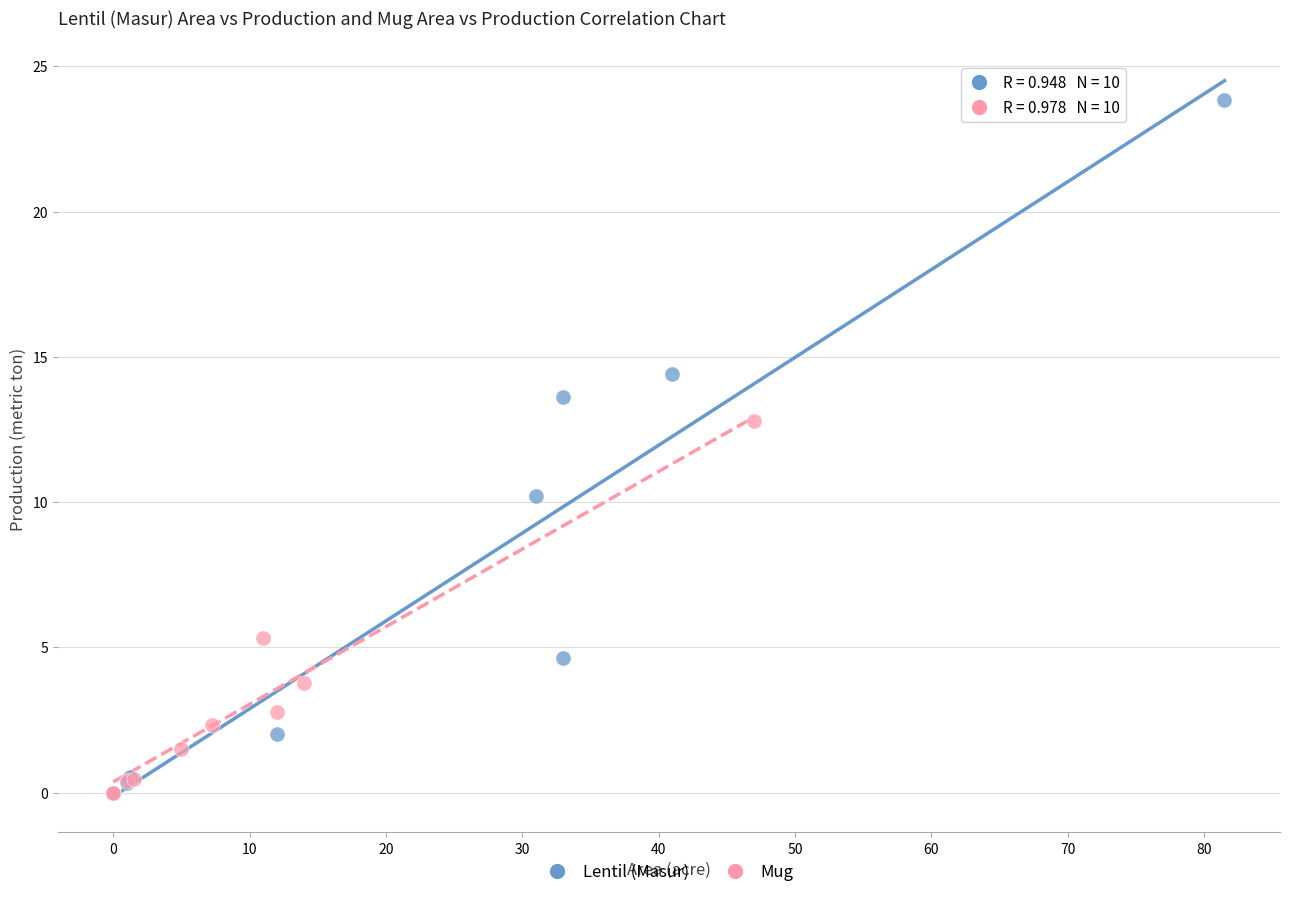

Which series has the largest Y range (max minus min)?

Lentil (Masur)